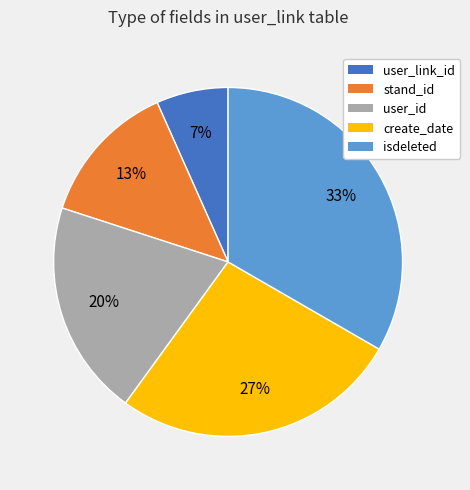

Combined, do user_link_id and user_id account for over 50%?

No